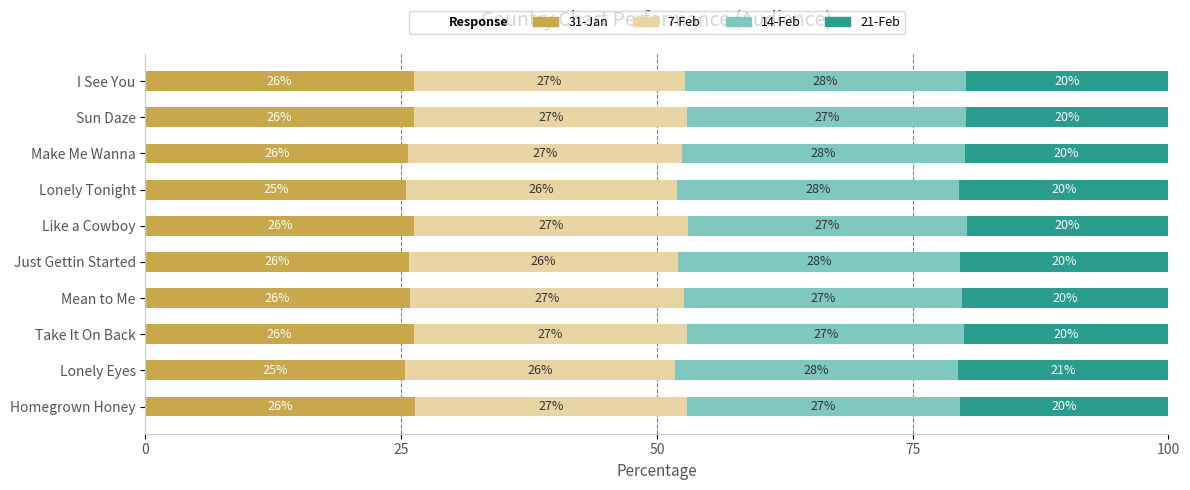

What is the total value across all series at Homegrown Honey?

100.0